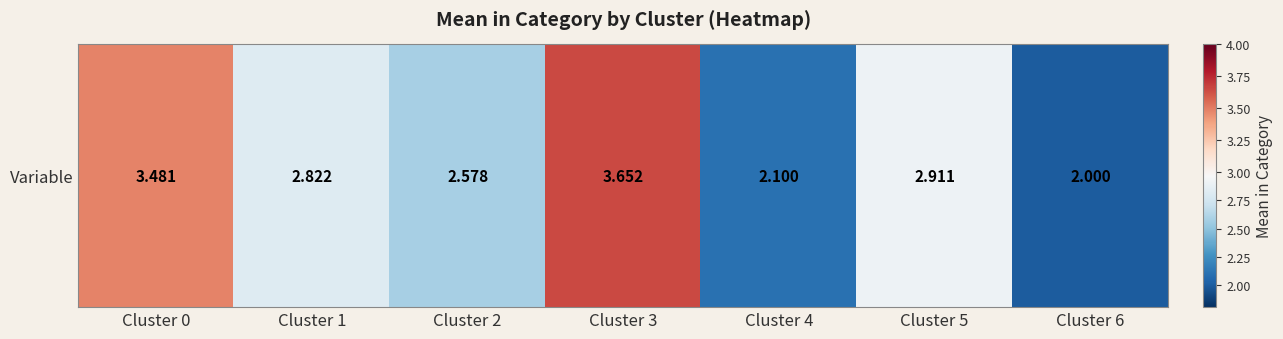

What is the difference between the maximum and second lowest values?

1.6